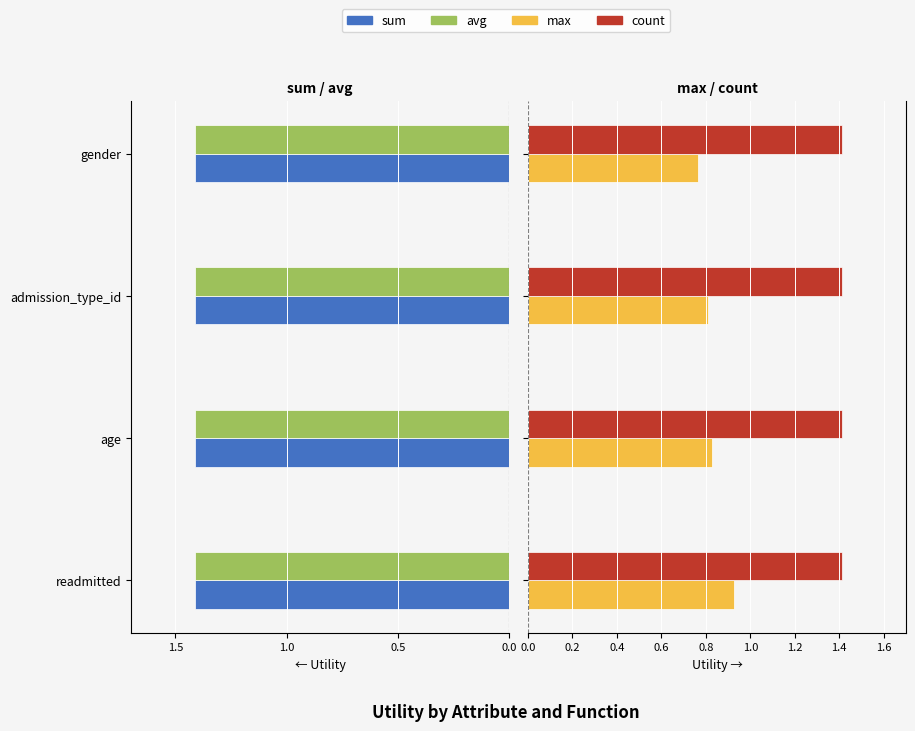

Count the number of categories in the chart.

4